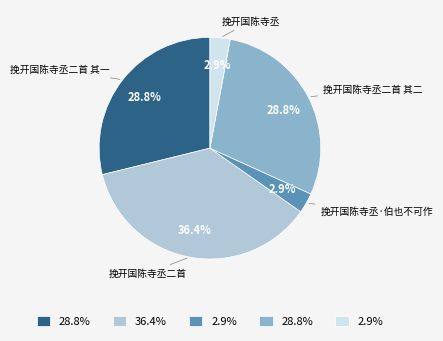

What percentage is NOT represented by 挽开国陈寺丞·伯也不可作?

97.1%